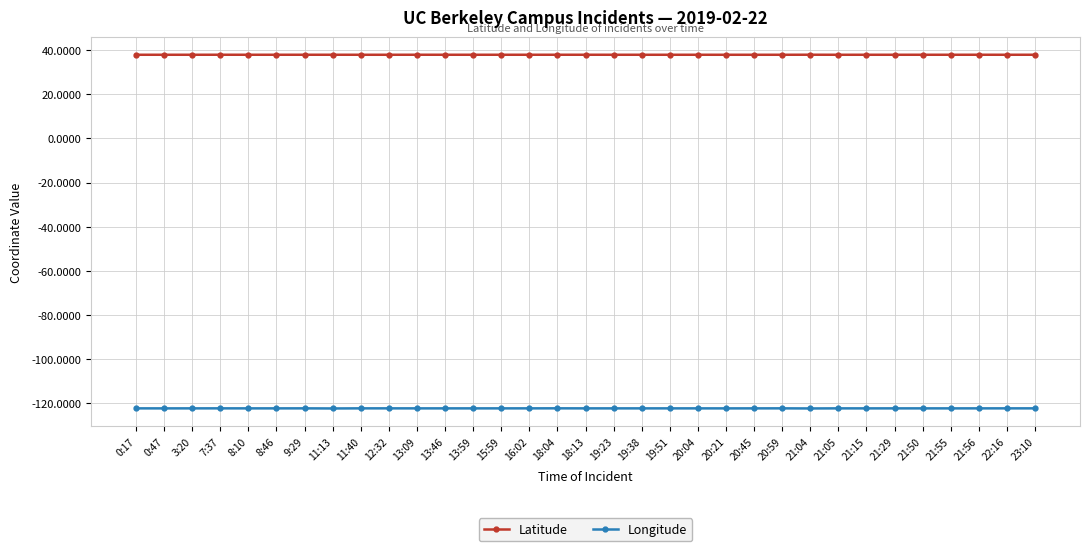

What is the spread (max minus min) of values at 22:16?

160.1